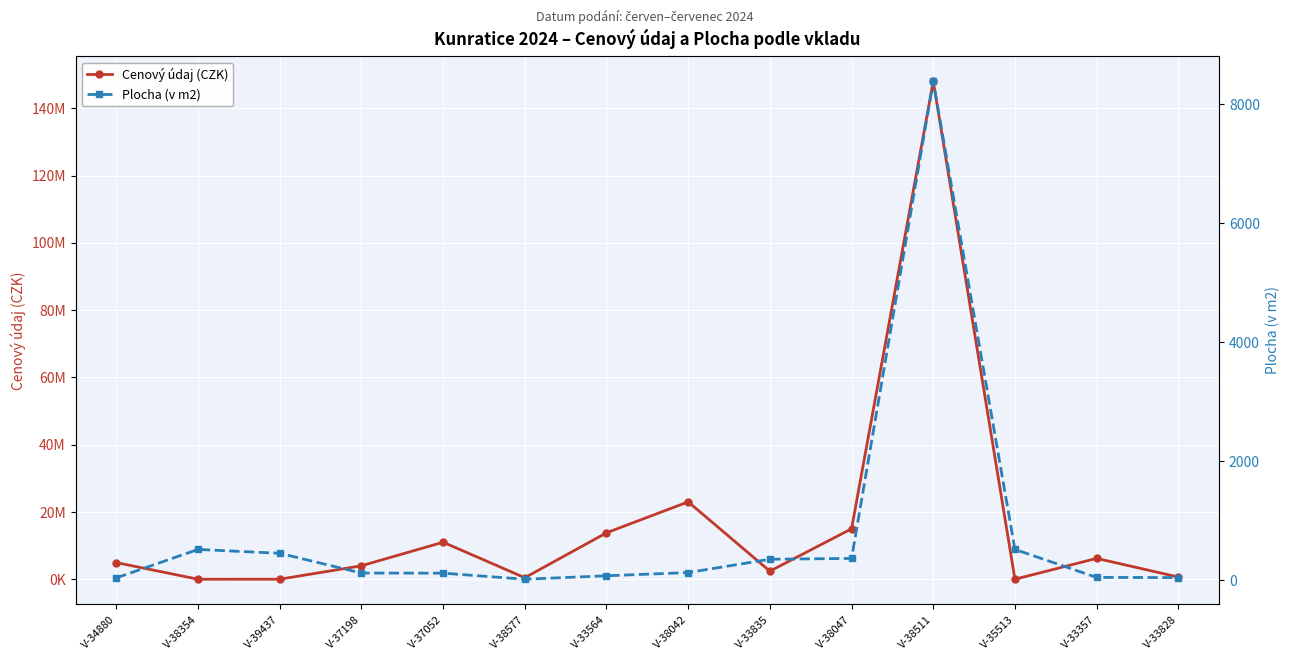

What is the label of the 11th point from the left?

V-38511